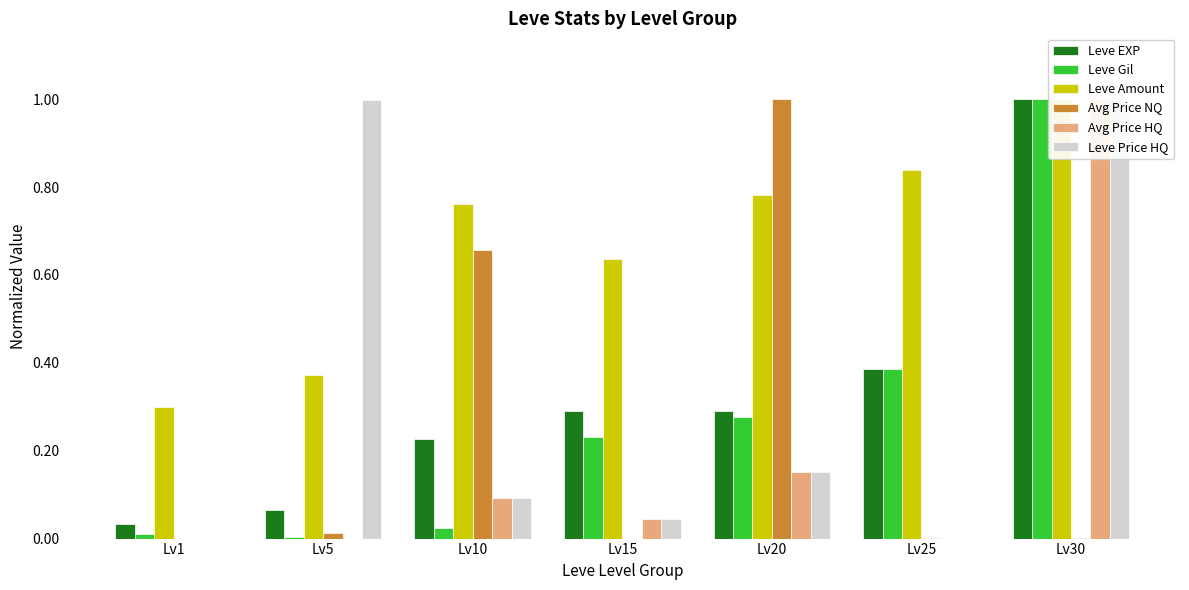

Read the Avg Price NQ value at Lv20.

1.0